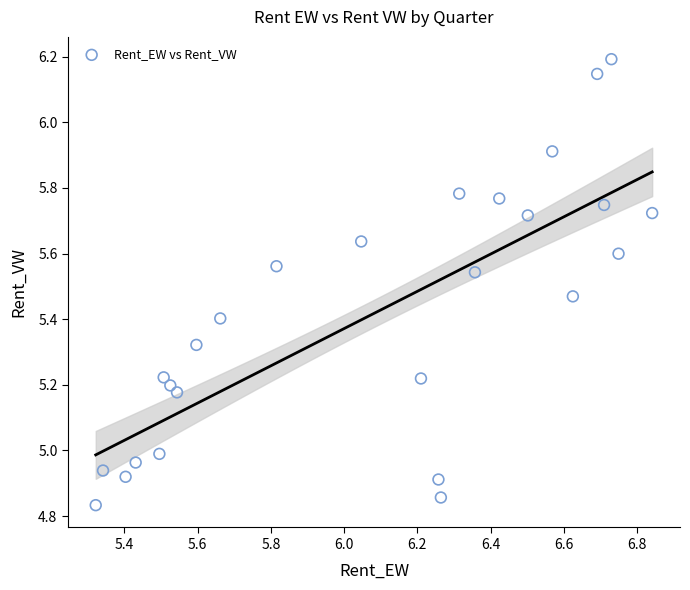

What is the range of X values (max minus min)?

1.5